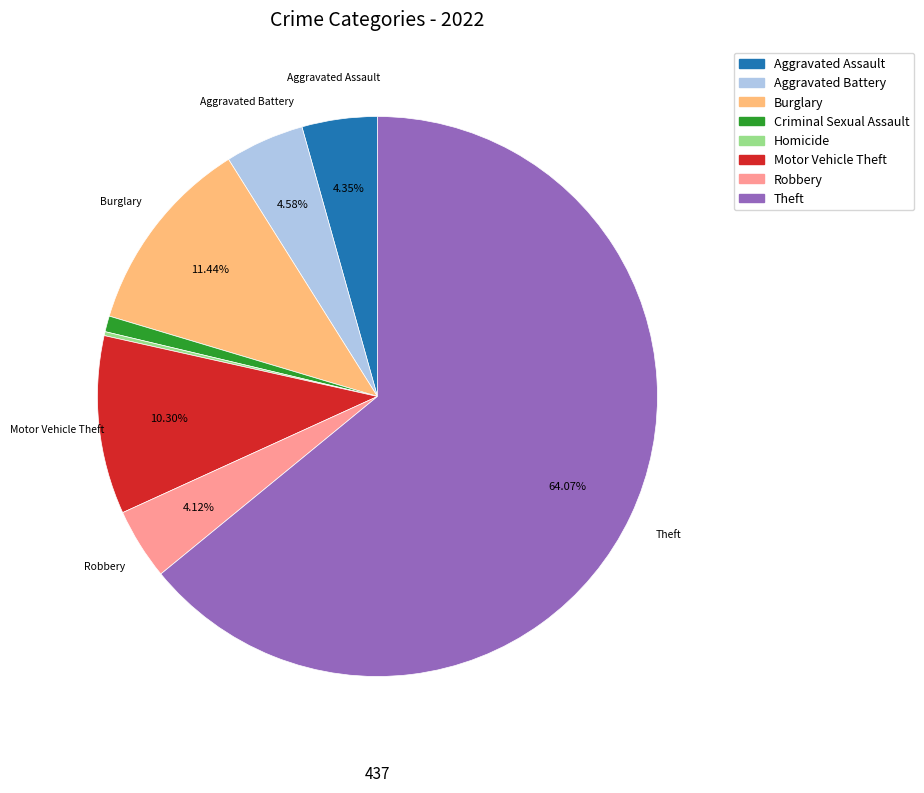

Is there any slice that represents more than half of the pie?

Yes